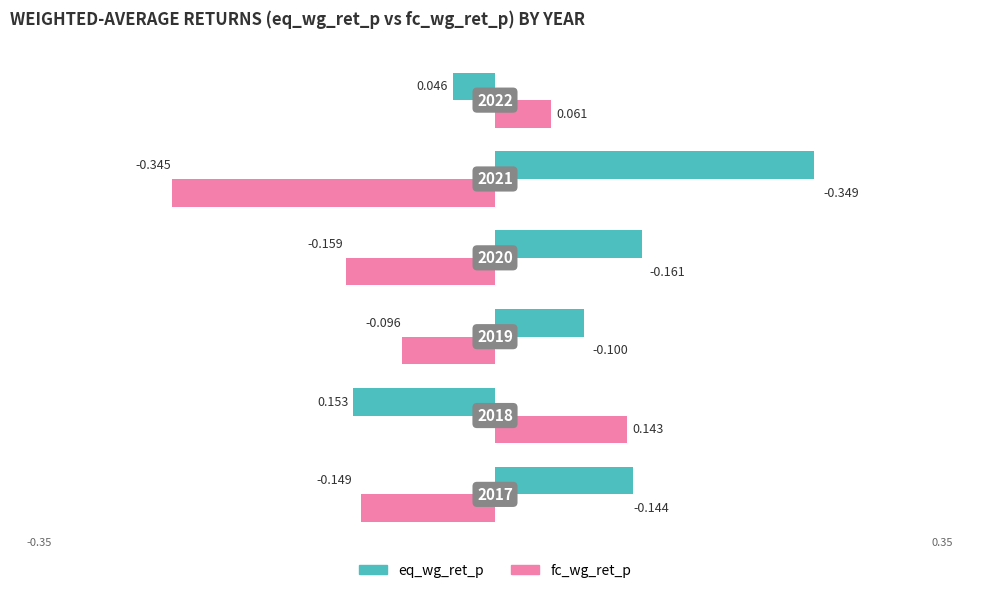

Rank the series by their maximum value, from highest to lowest.

eq_wg_ret_p, fc_wg_ret_p